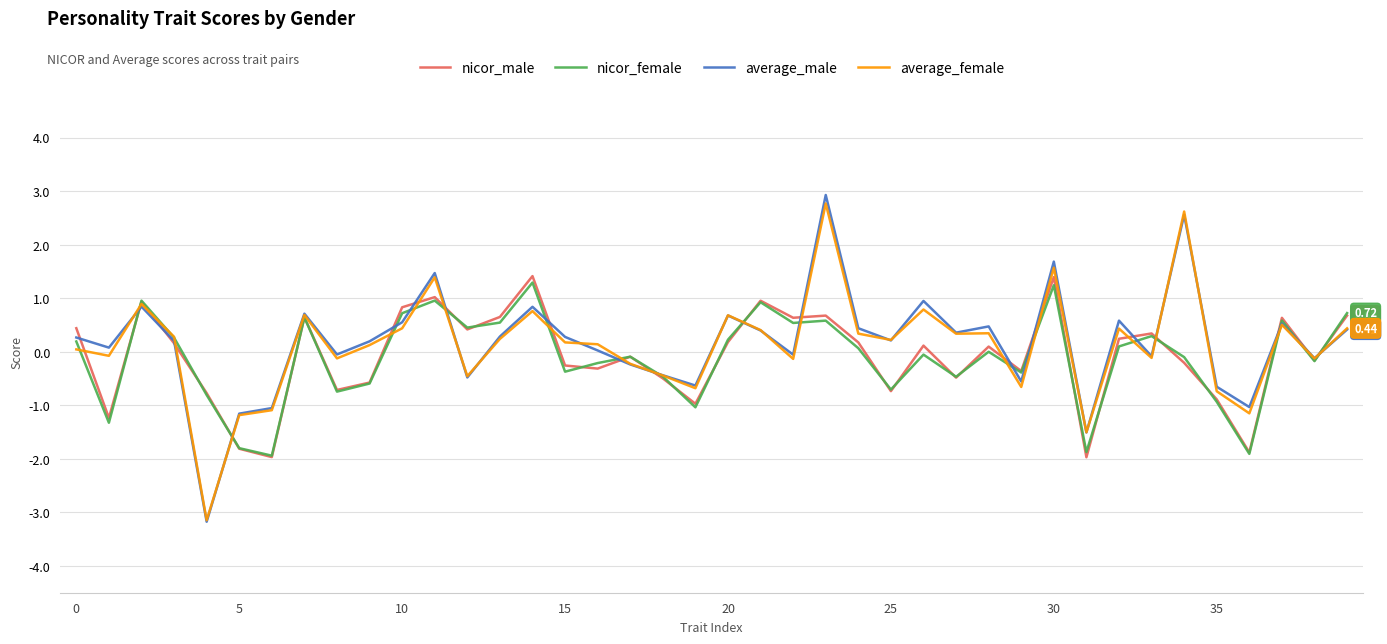

Does the chart have visible grid lines?

Yes